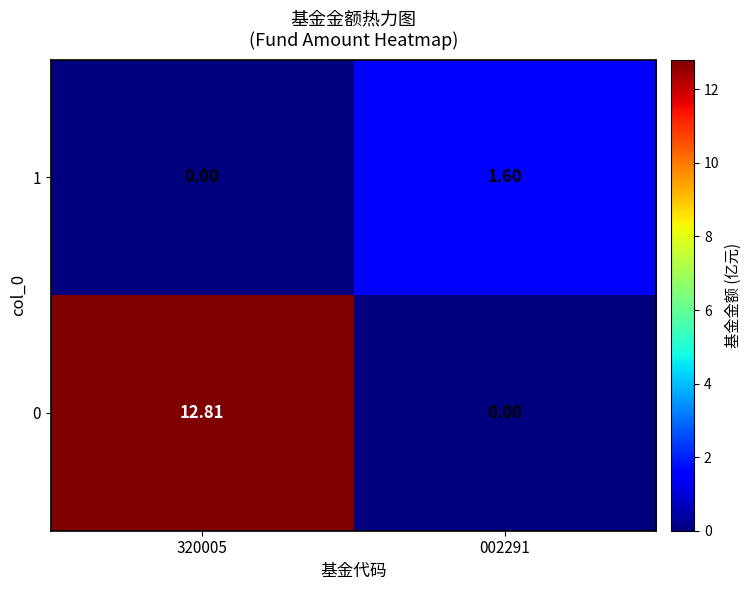

Which series changed the most between 320005 and 002291?

0